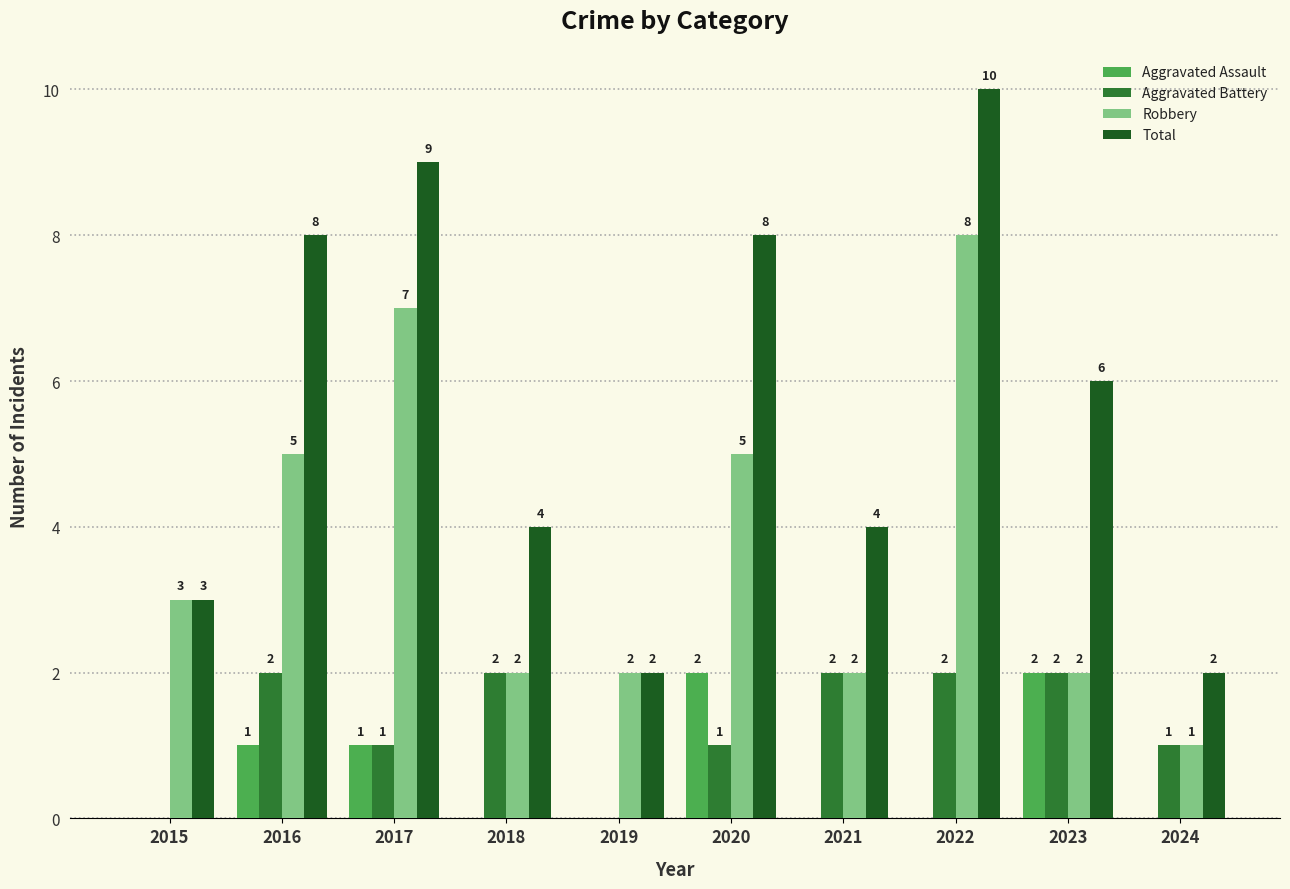

Read the Total value at 2023.

6